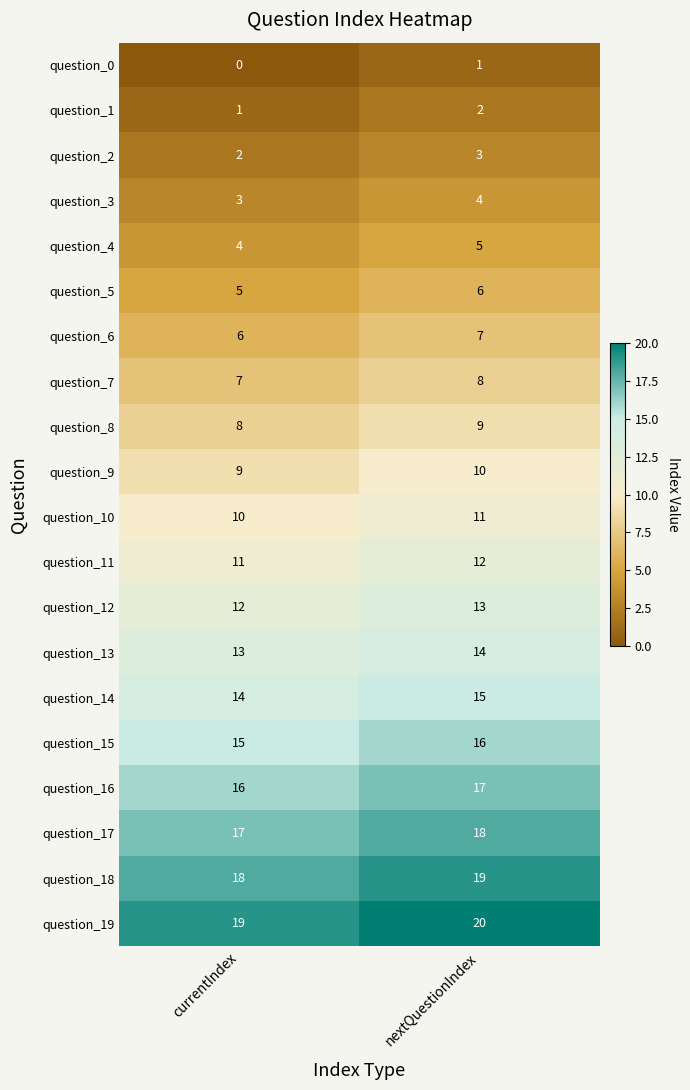

What is the sum of all question_12 values?

25